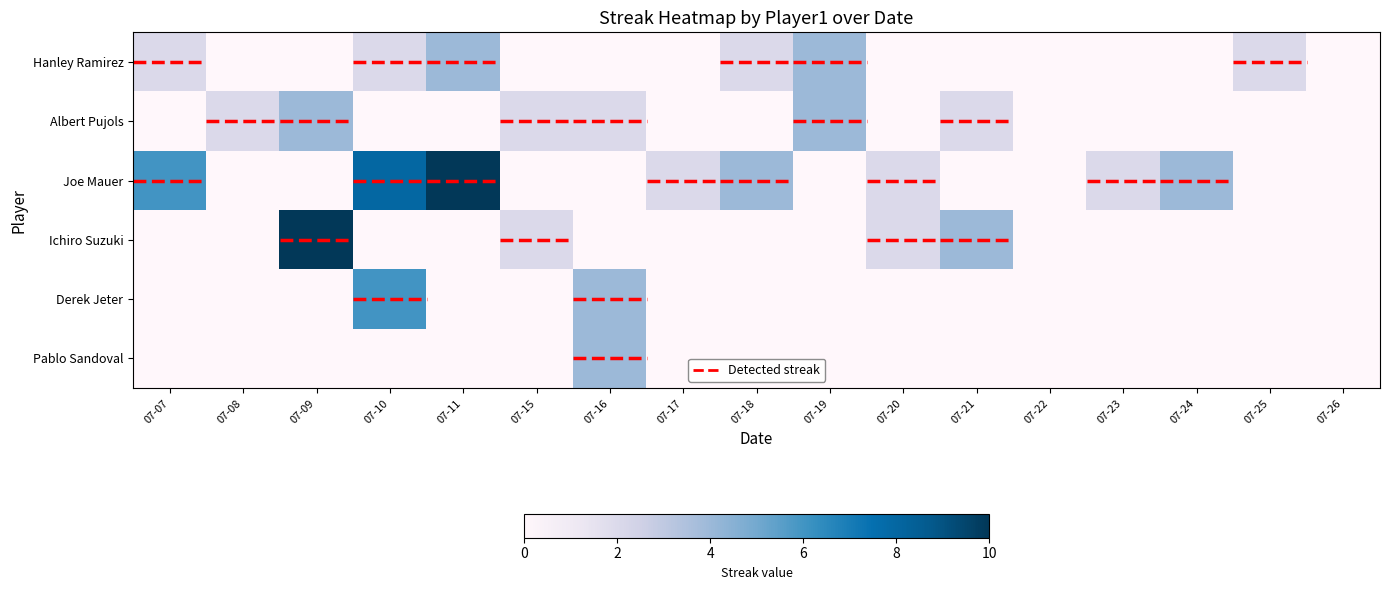

Between 07-23 and 07-18, which is larger?

07-18